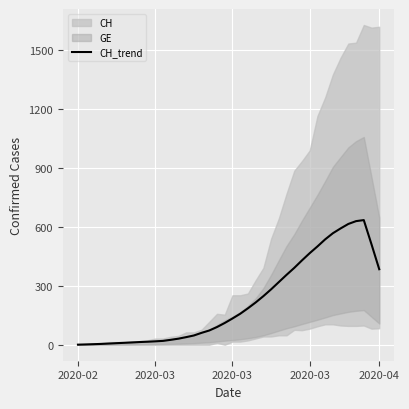

What is the difference between the second highest and second lowest values?

628.2